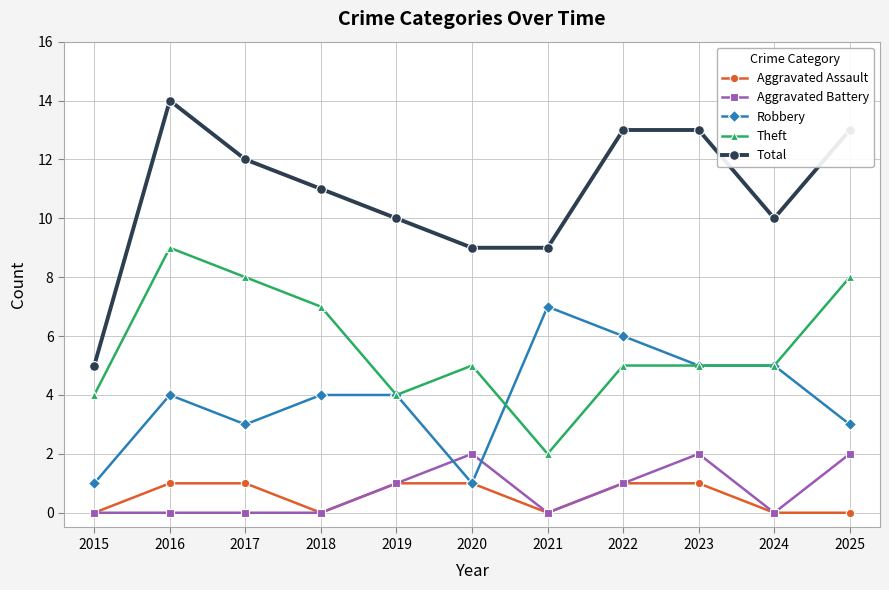

Reading left to right, what are all the values shown in this chart?

Aggravated Assault: 2015=0	2016=1	2017=1	2018=0	2019=1	2020=1	2021=0	2022=1	2023=1	2024=0	2025=0
Aggravated Battery: 2015=0	2016=0	2017=0	2018=0	2019=1	2020=2	2021=0	2022=1	2023=2	2024=0	2025=2
Robbery: 2015=1	2016=4	2017=3	2018=4	2019=4	2020=1	2021=7	2022=6	2023=5	2024=5	2025=3
Theft: 2015=4	2016=9	2017=8	2018=7	2019=4	2020=5	2021=2	2022=5	2023=5	2024=5	2025=8
Total: 2015=5	2016=14	2017=12	2018=11	2019=10	2020=9	2021=9	2022=13	2023=13	2024=10	2025=13